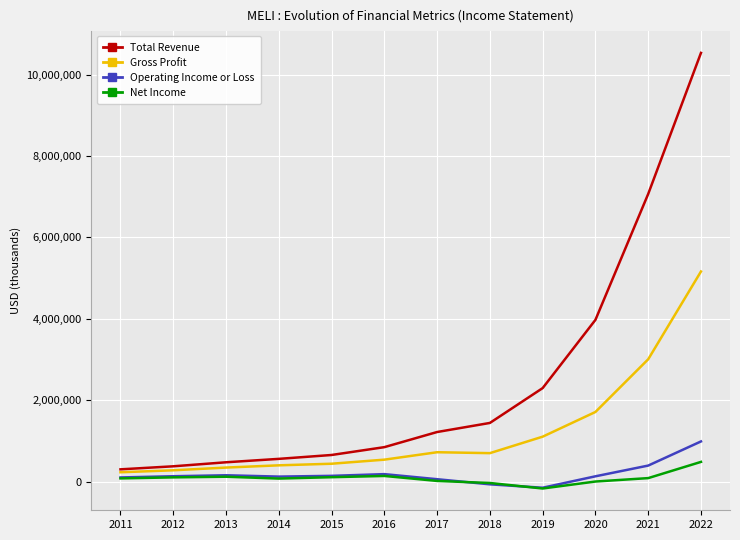

At which category is the sum across all series the highest?

2022